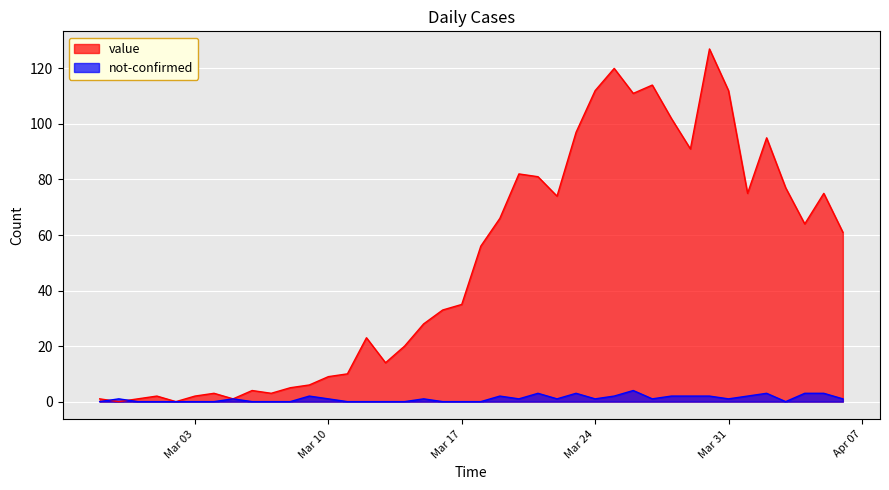

How many interior local peaks does the value series have?

10